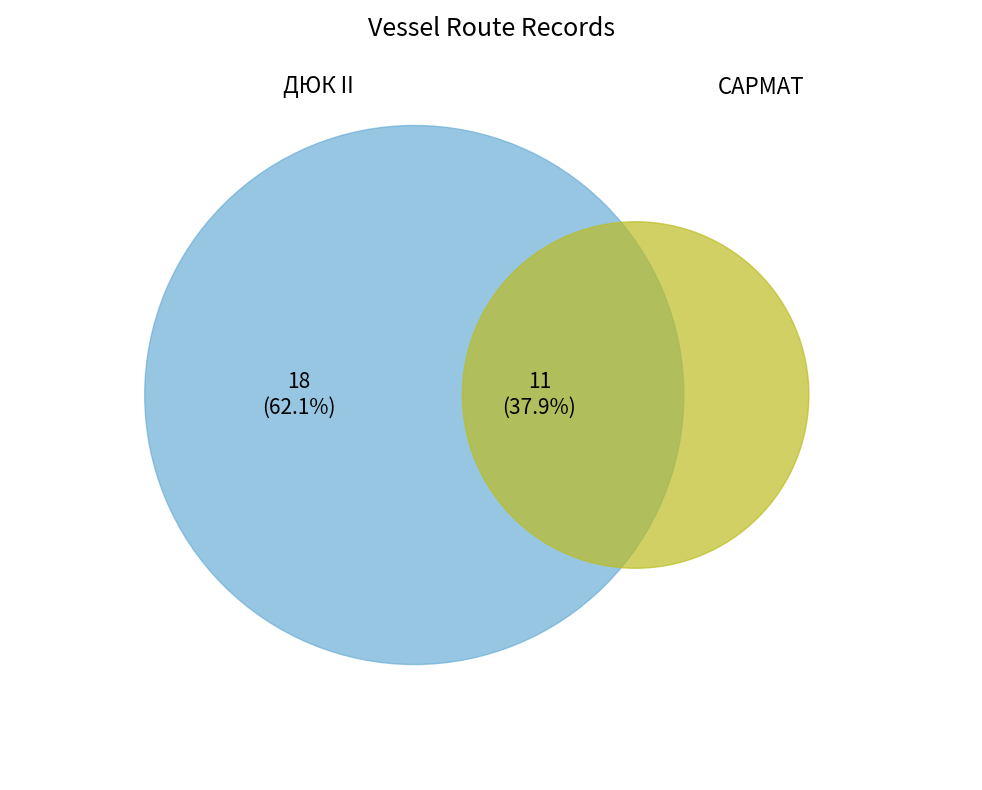

How many segments does this pie chart have?

2